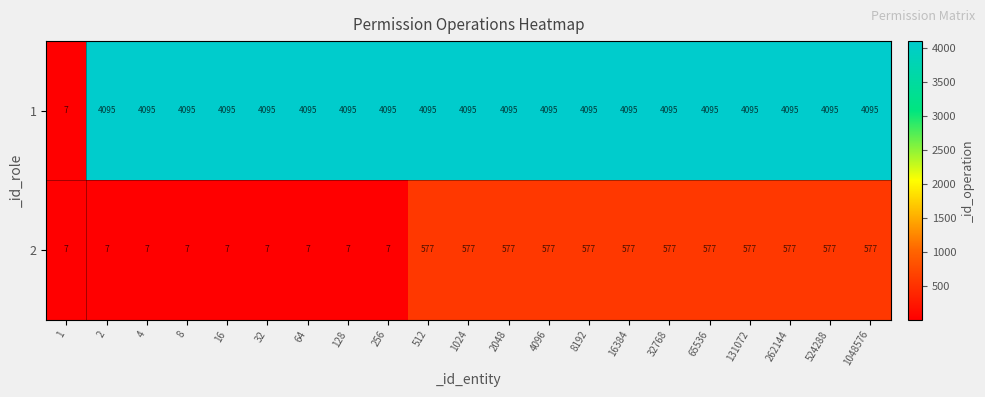

How many data points in 2 are less than 577?

9